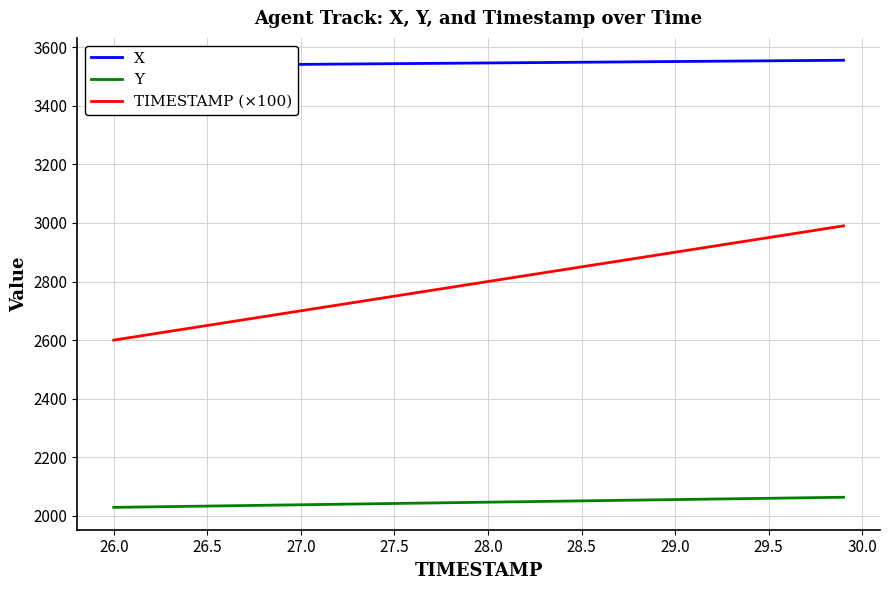

Which series has the largest total across all categories?

X